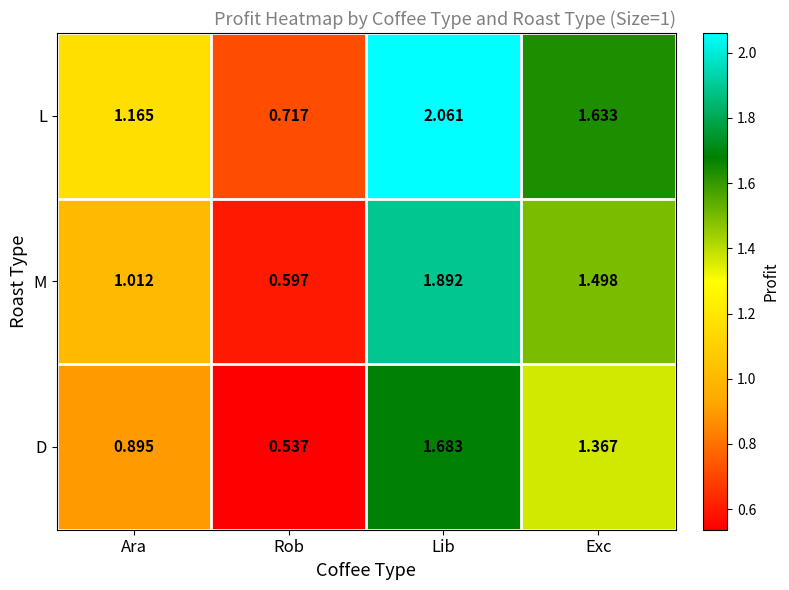

At which label does L first exceed 1?

Ara